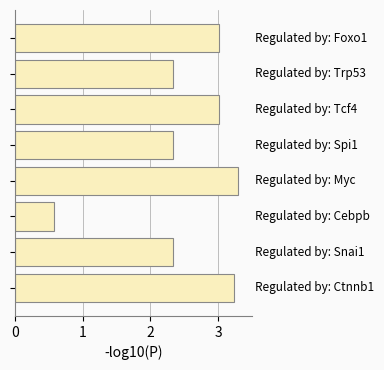

What is the minimum value shown in the chart?

0.6